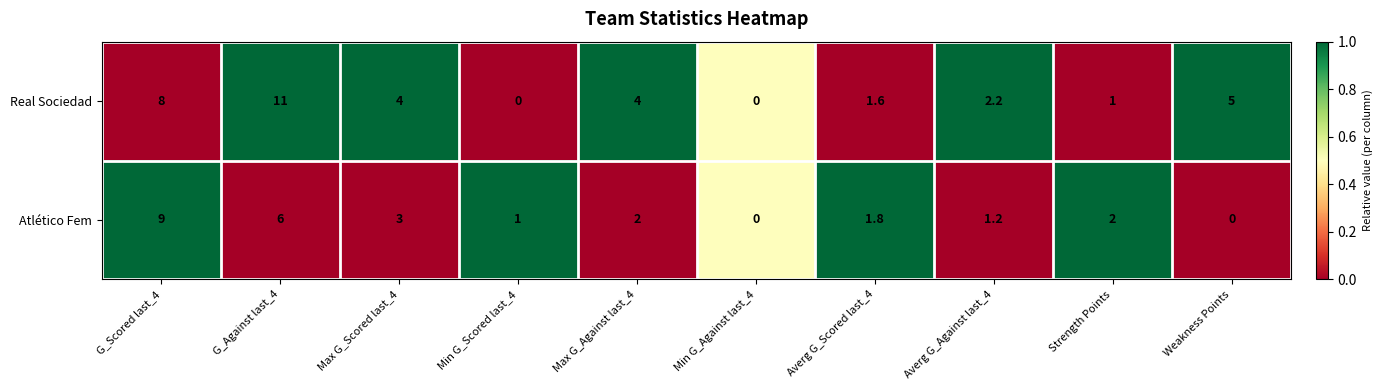

What is the average value of the Atlético Fem series?

2.6